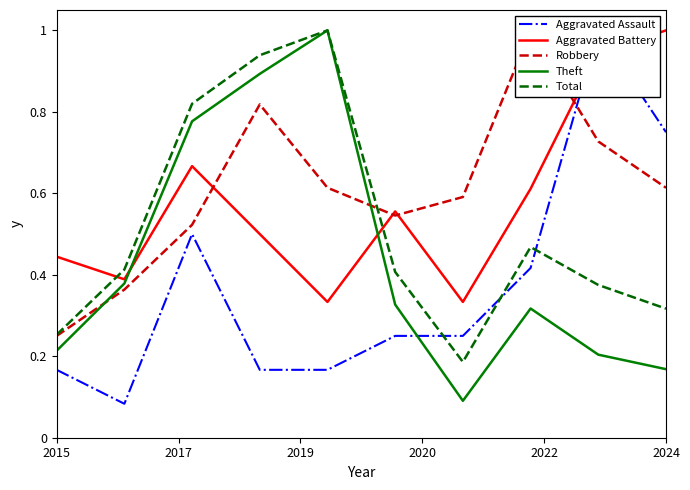

How many times do Robbery and Total cross each other?

1